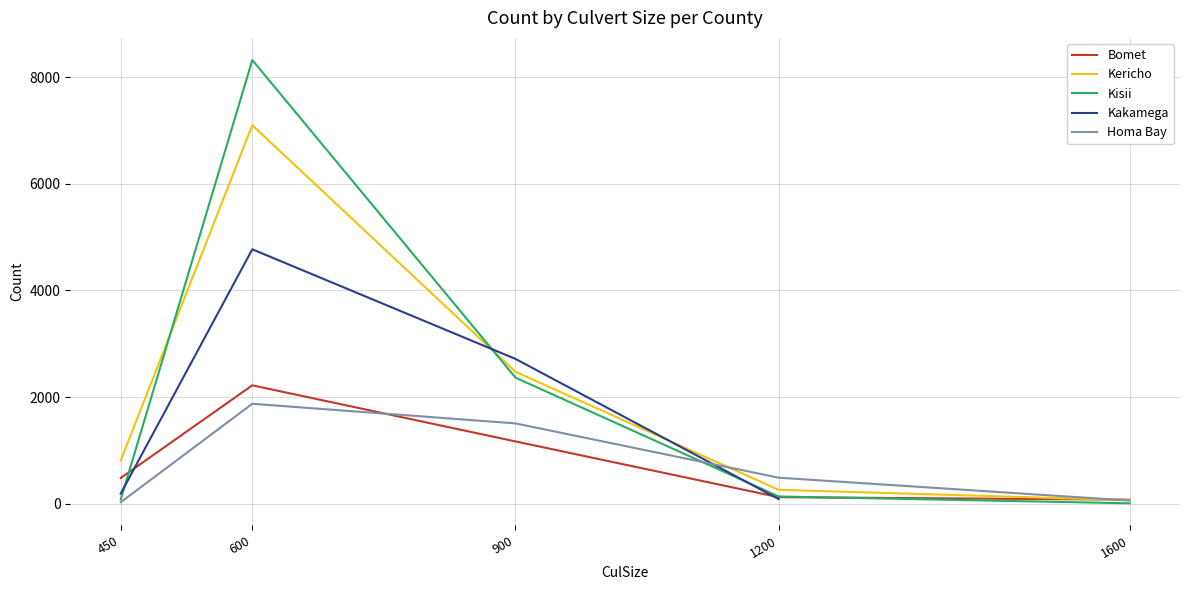

What are all the series names shown in the legend?

Bomet, Kericho, Kisii, Kakamega, Homa Bay